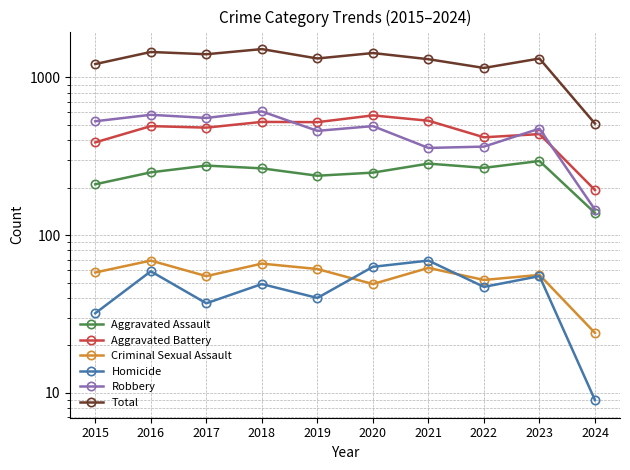

Where do Robbery and Aggravated Battery first cross each other?

2018 and 2019